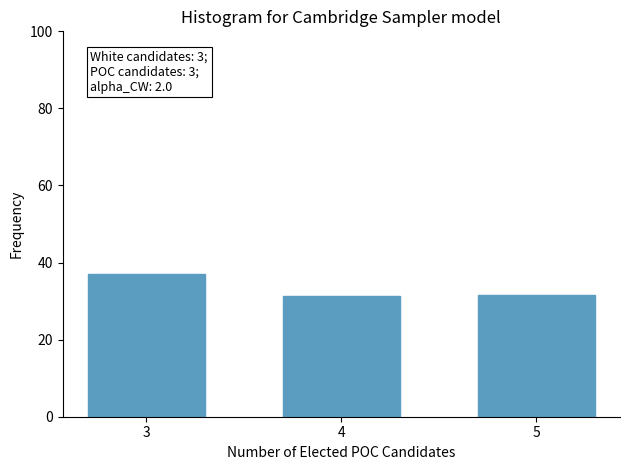

The chart shows a value of 37.1 at 3. True or false?

True